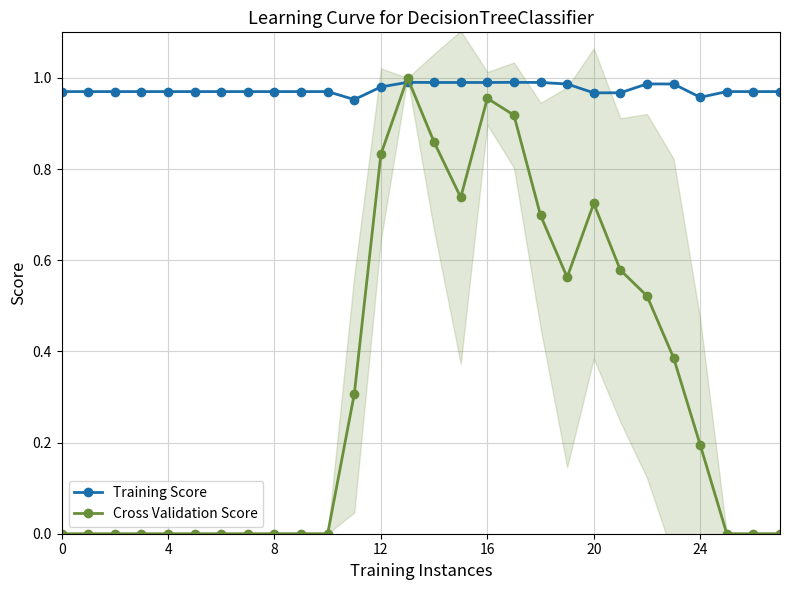

Where do Training Score and Cross Validation Score first cross each other?

12 and 13